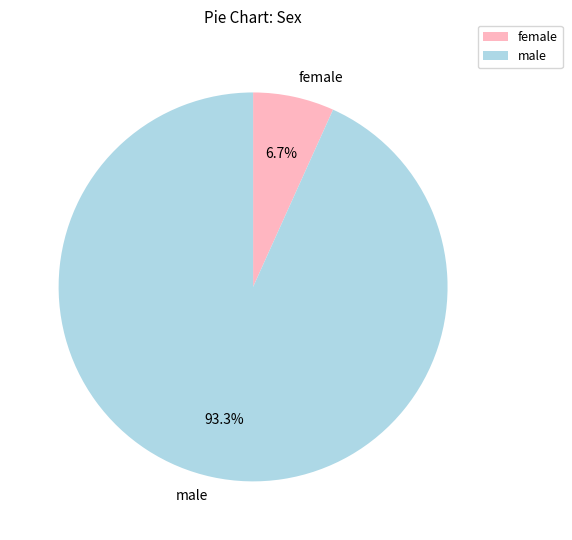

How many slices are in this pie chart?

2